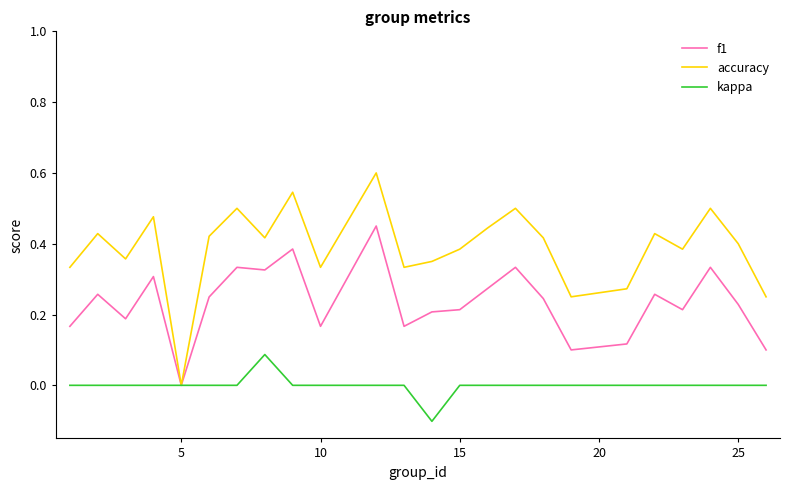

List the series in order of their overall mean, lowest first.

kappa, f1, accuracy